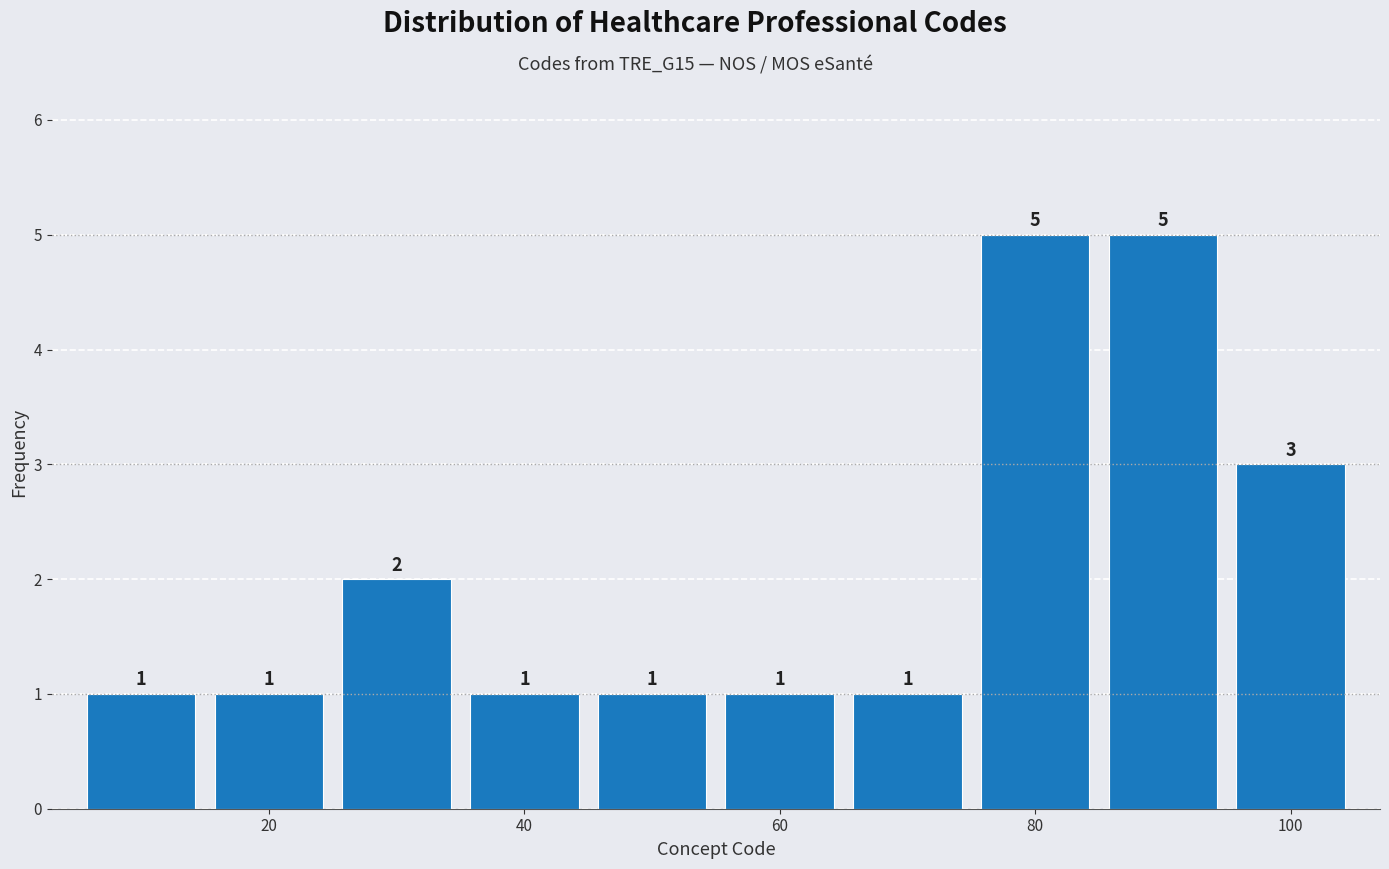

What is the height of the bar covering 85 to 95 on the x-axis? The bar edges are not printed on the chart, so give them approximately, as read against the axis.

5